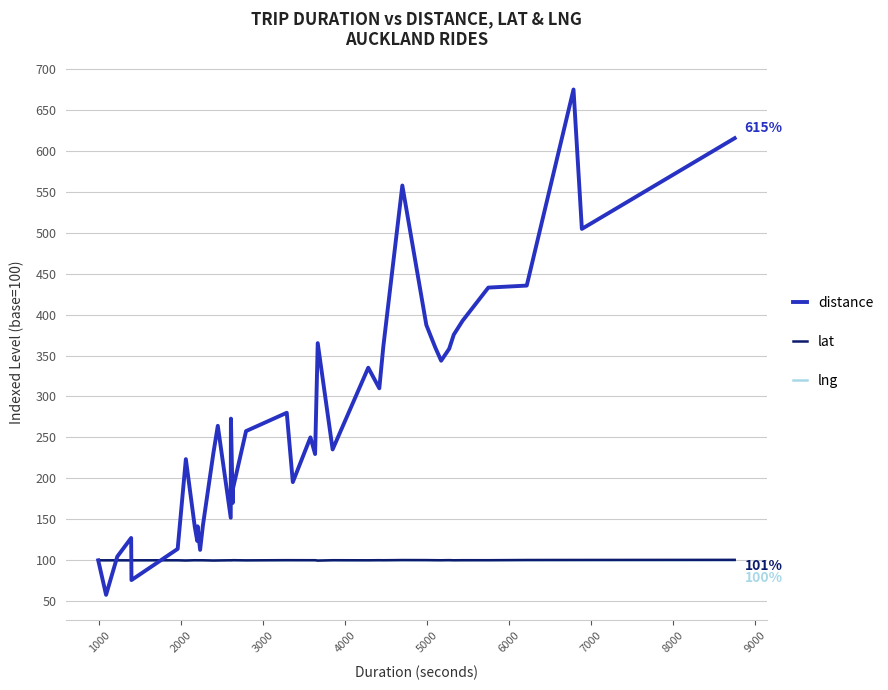

Count the number of data series in this chart.

3